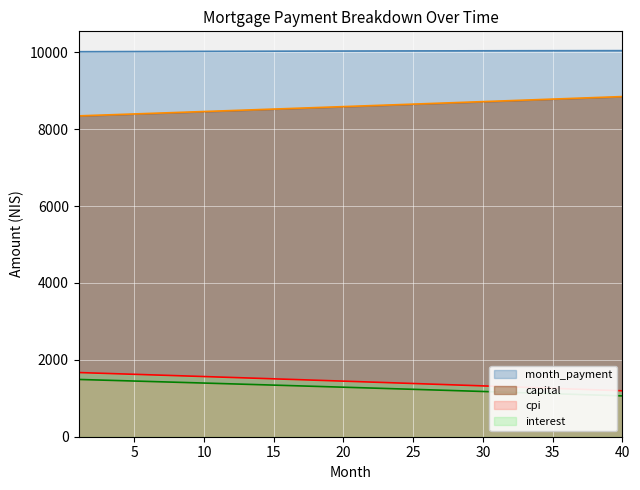

What is the total value across all series at 24?

21314.2